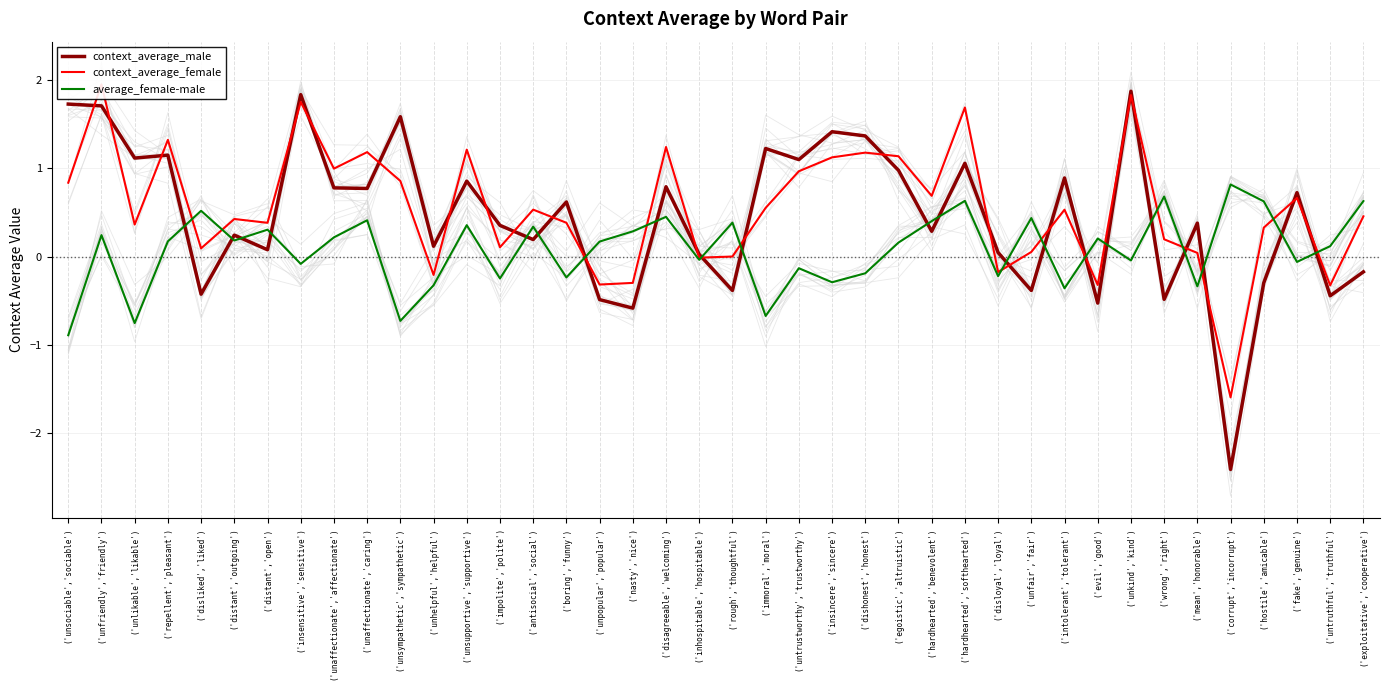

What is the highest value of the average_female-male series?

0.8